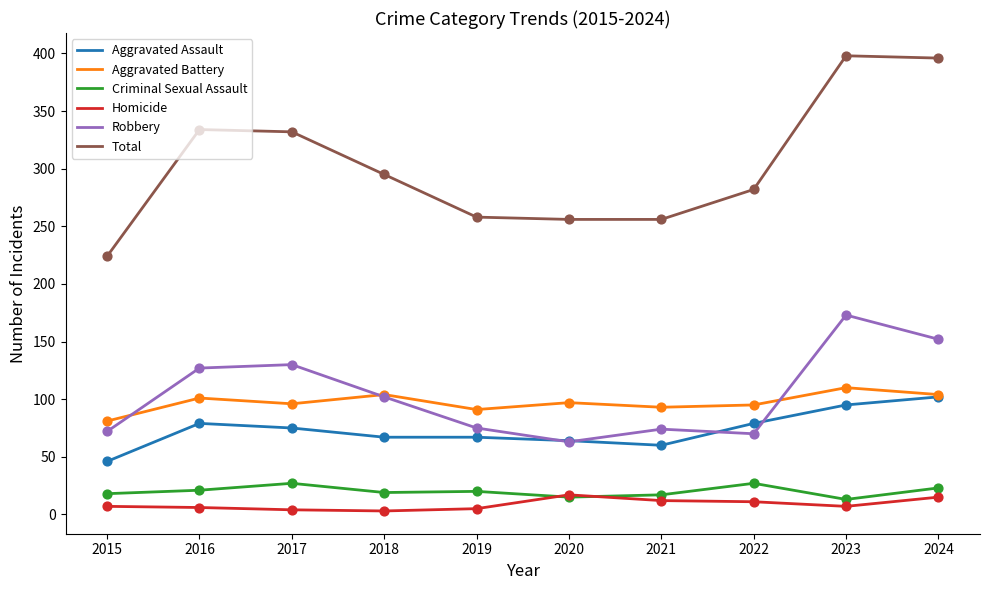

Which series has the largest total across all categories?

Total